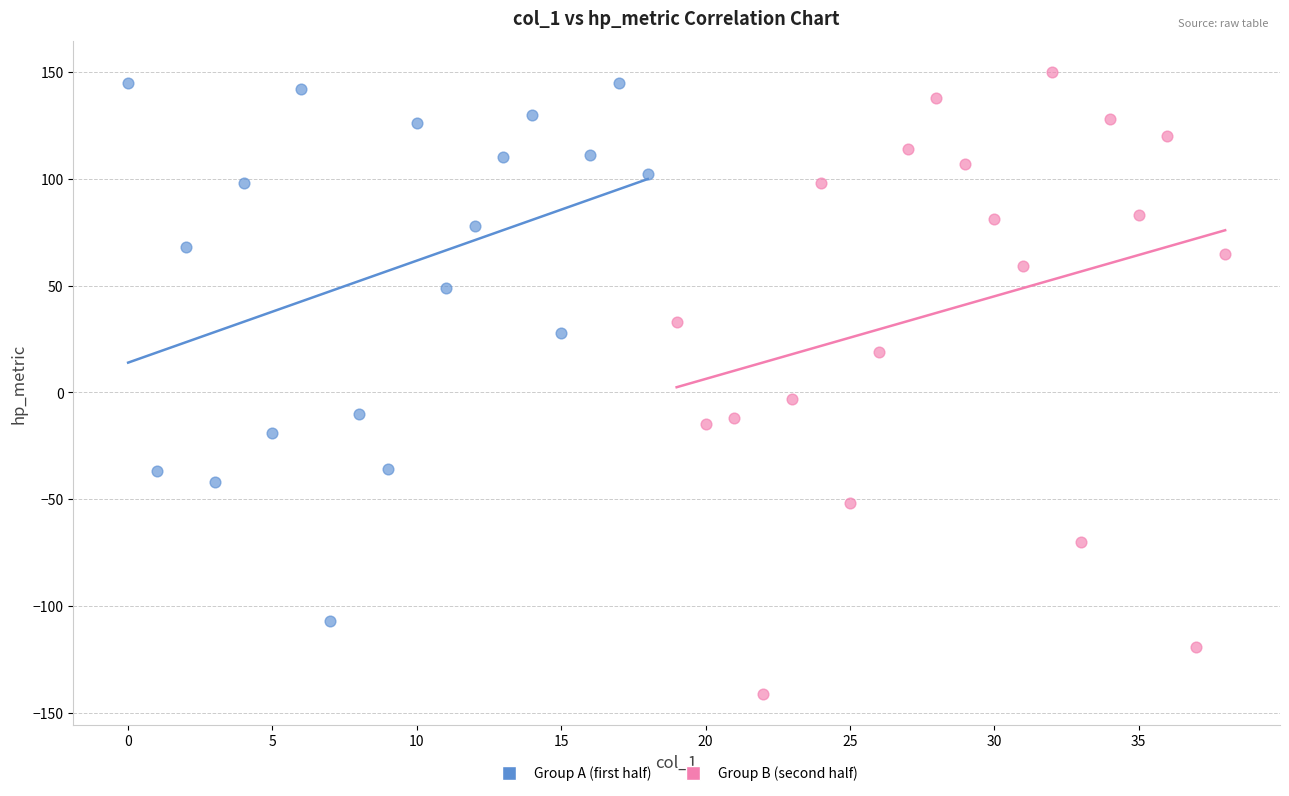

Which series has the largest Y range (max minus min)?

Group B (second half)